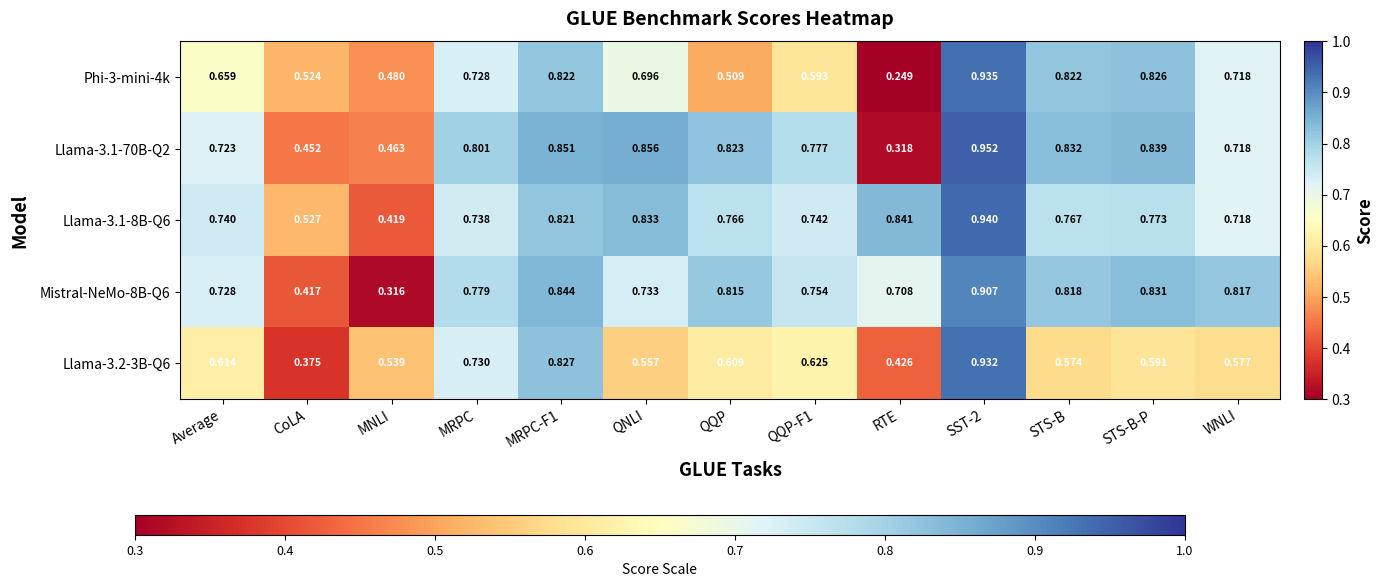

Which series has the largest total across all categories?

Llama-3.1-8B-Q6